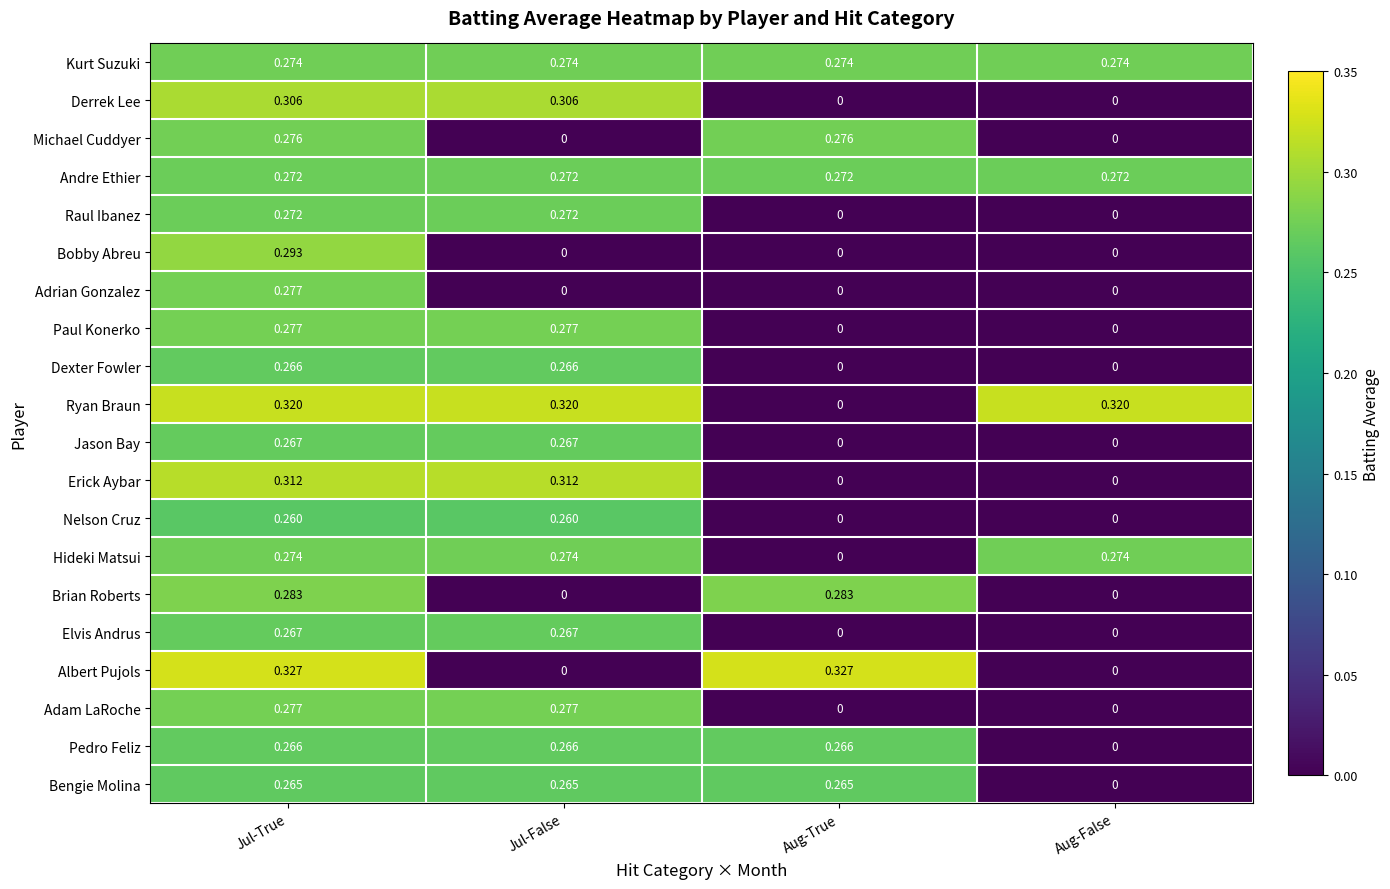

At which label is Hideki Matsui closest to 0?

Aug-True